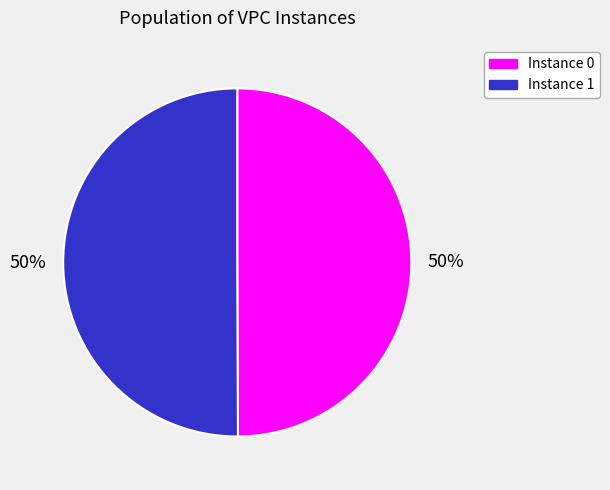

To the nearest percent, what is the average slice percentage?

50%